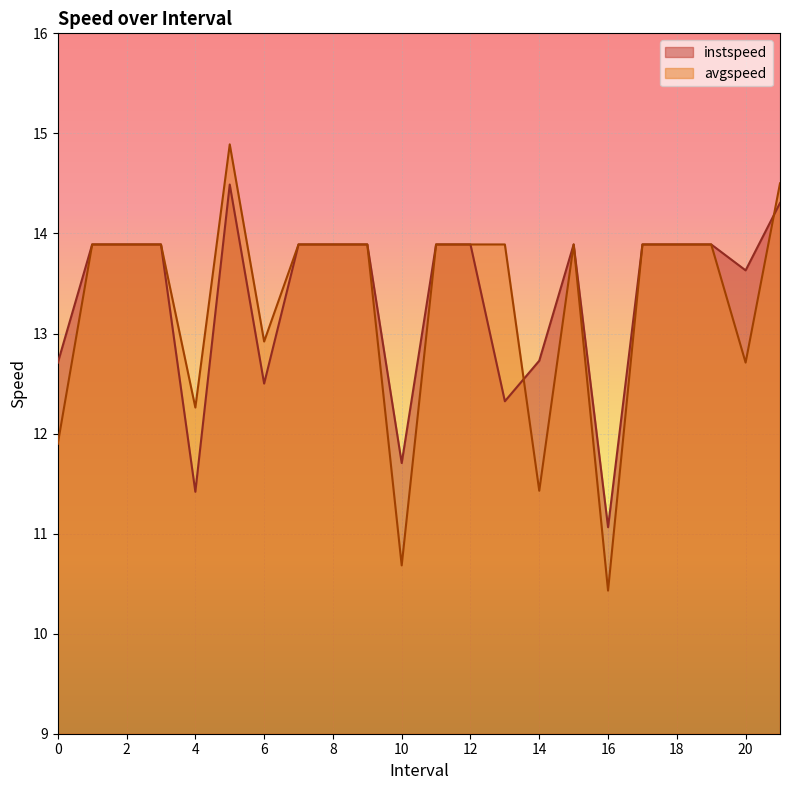

In instspeed, how many points are lower than both neighbors (excluding endpoints)?

6